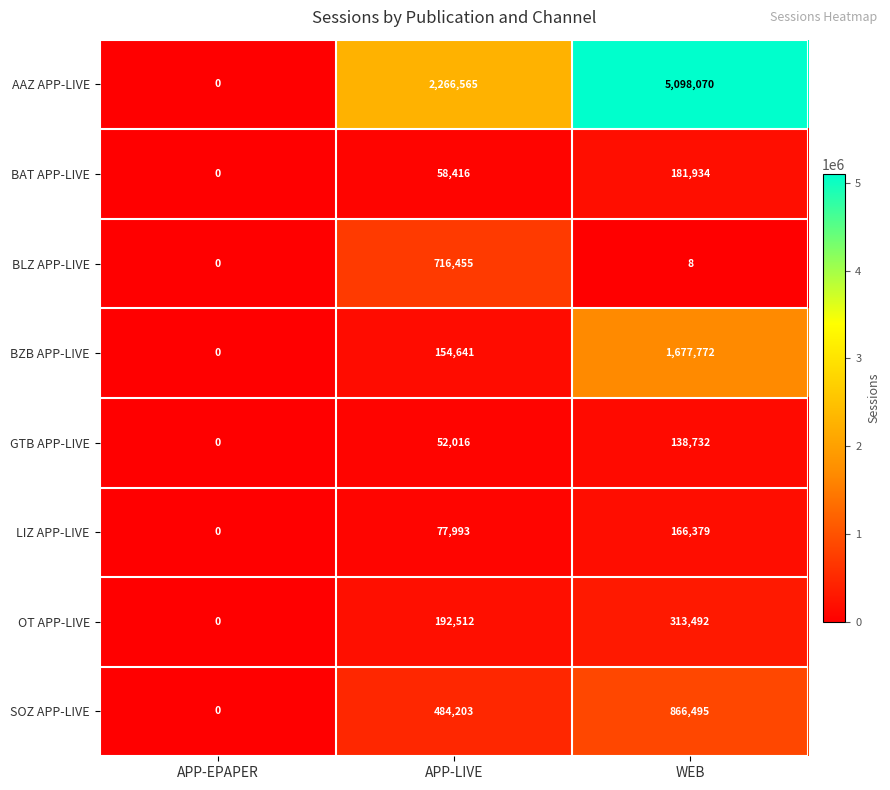

At which label is BAT APP-LIVE closest to 90967?

APP-LIVE